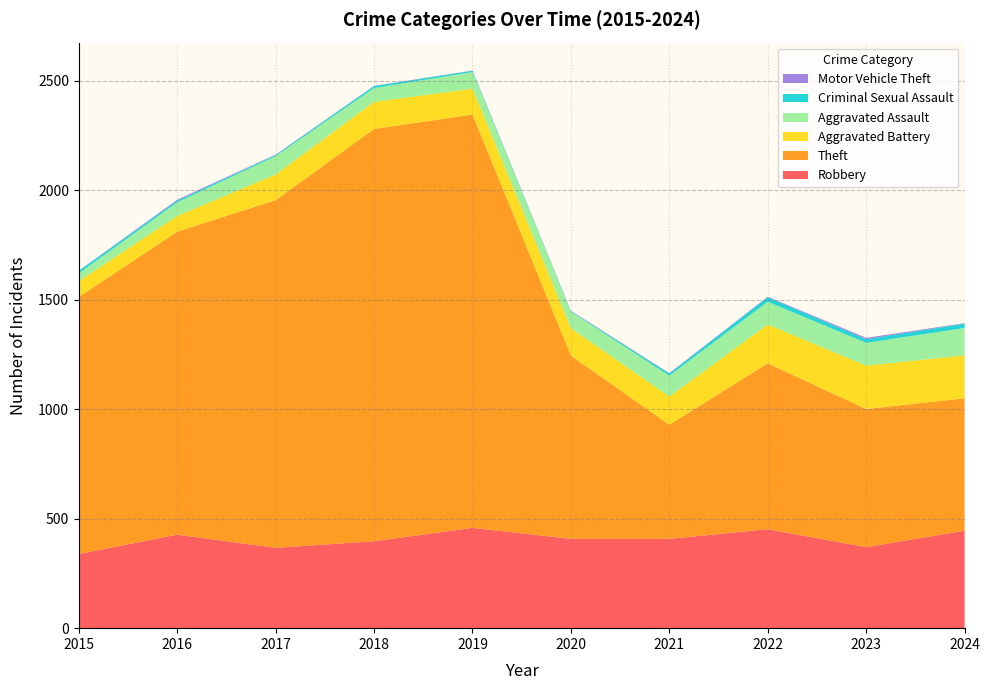

Reading right to left, what are all the values shown in this chart?

Robbery: 445	370	452	408	408	458	397	367	427	339
Theft: 605	631	758	521	837	1888	1883	1588	1384	1174
Aggravated Battery: 196	198	177	129	125	118	124	117	72	72
Aggravated Assault: 125	104	104	95	76	76	63	84	62	36
Criminal Sexual Assault: 20	17	21	10	2	6	9	5	8	11
Motor Vehicle Theft: 2	6	2	2	2	1	1	2	4	1